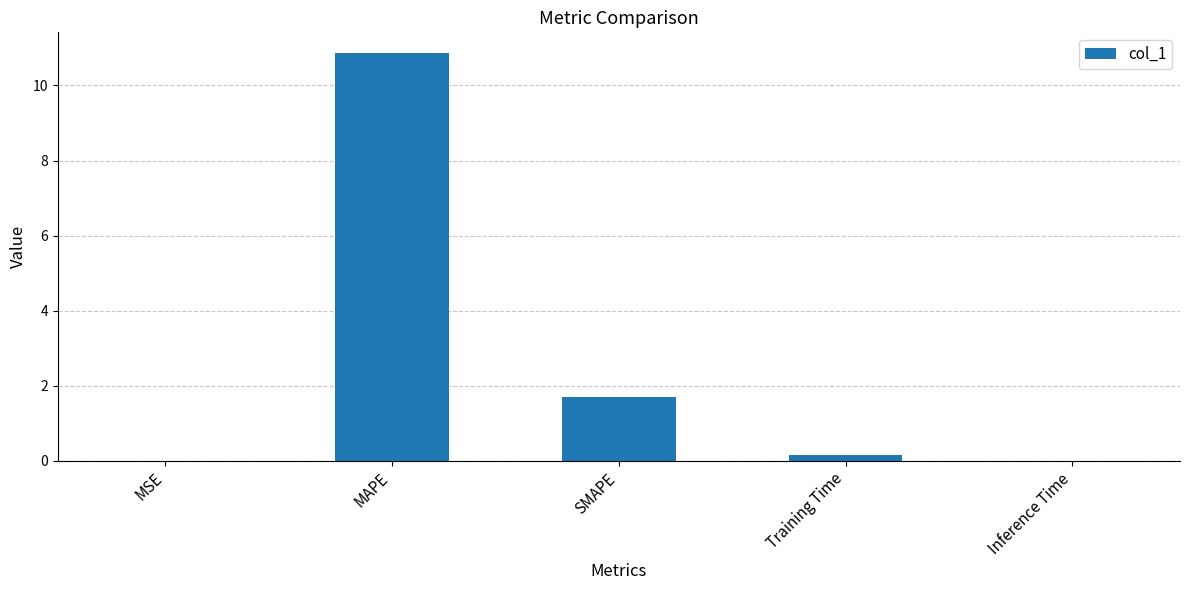

What is the sum of the values at Training Time and SMAPE?

1.8